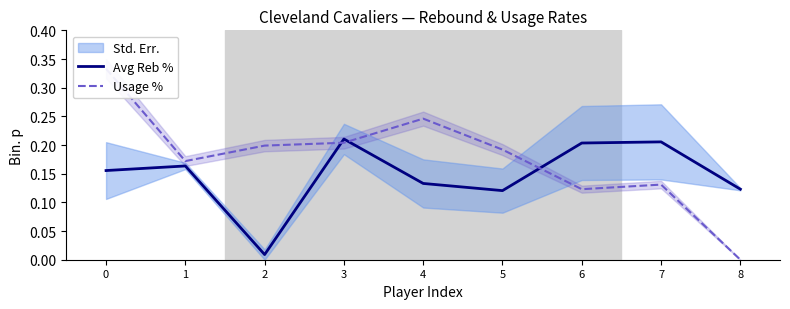

The value of Usage % at 4 is 0.2. True or false?

True